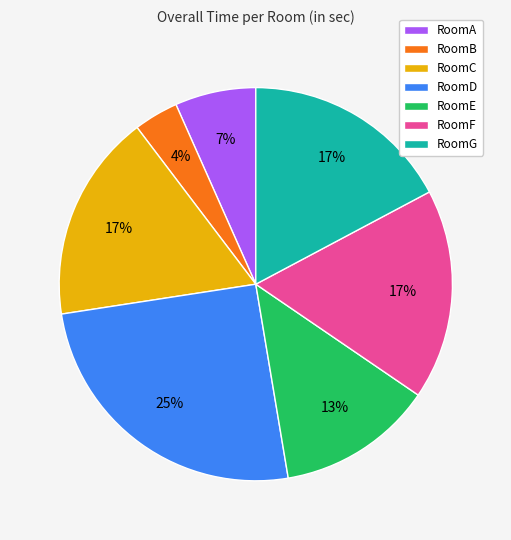

Which has a higher value, RoomB or RoomF?

RoomF